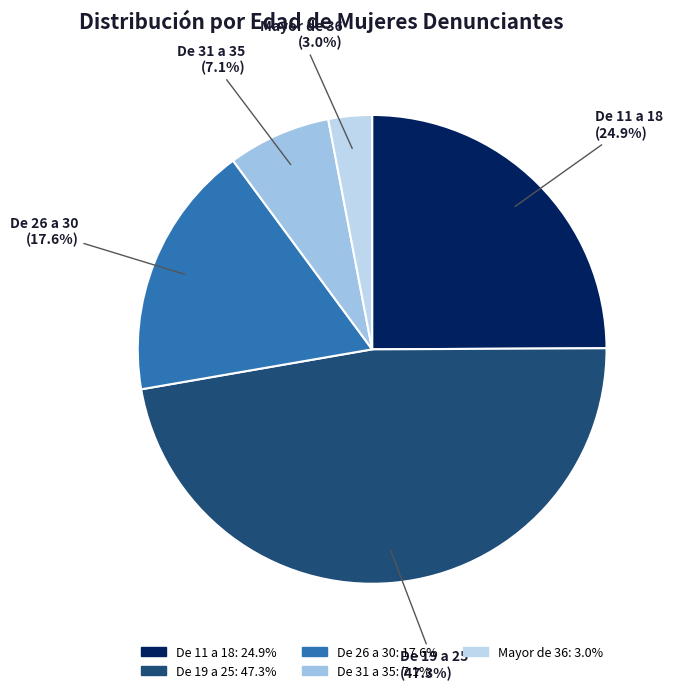

What is the total percentage of De 11 a 18 and De 19 a 25?

72.3%